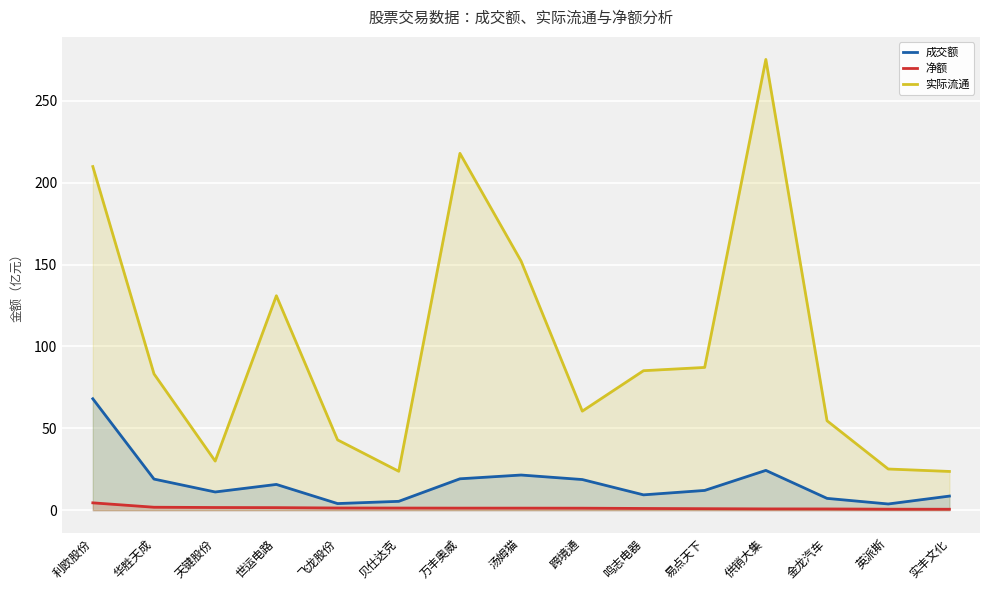

List the series in order of their peak value, lowest first.

净额, 成交额, 实际流通